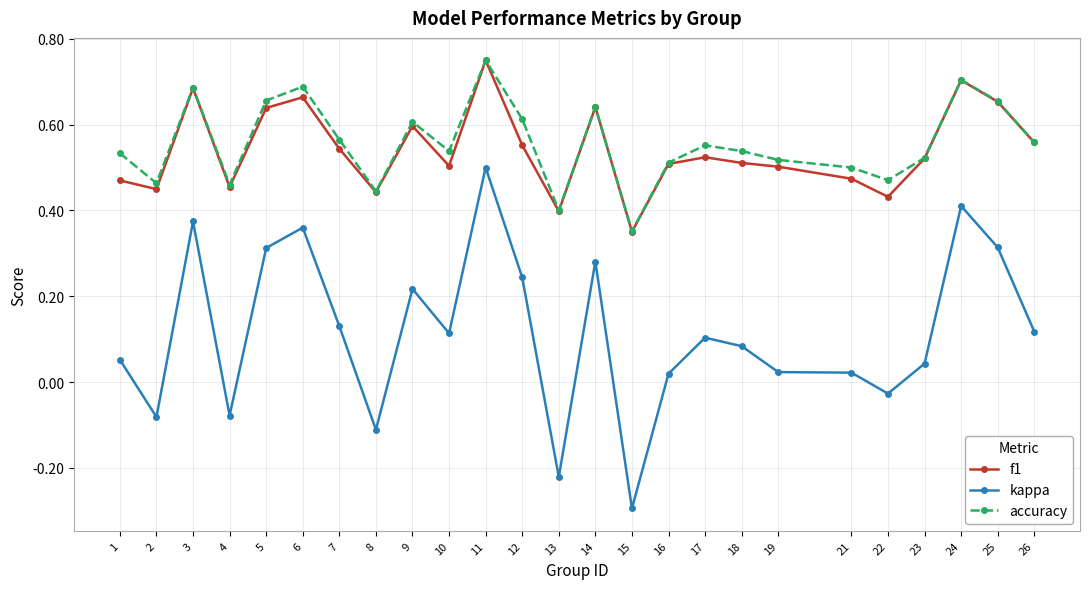

True or false: accuracy has a value of 0.4 at 8.

True